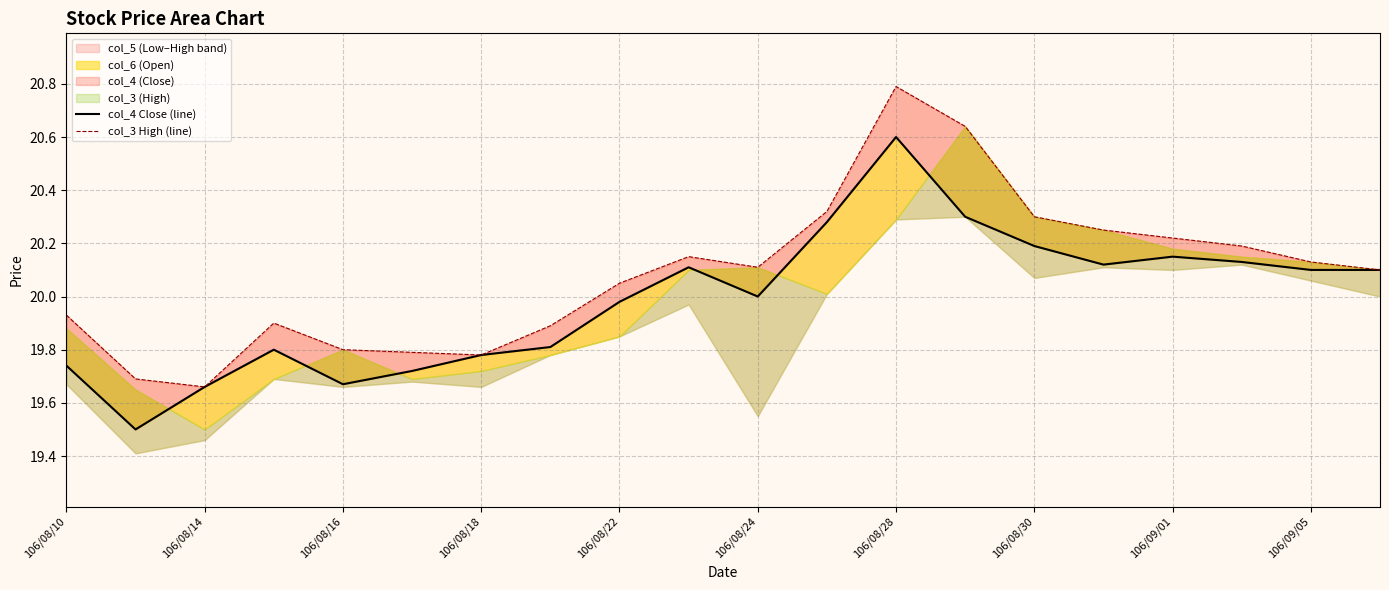

What is the difference between the highest and lowest values at 106/08/30?

0.1